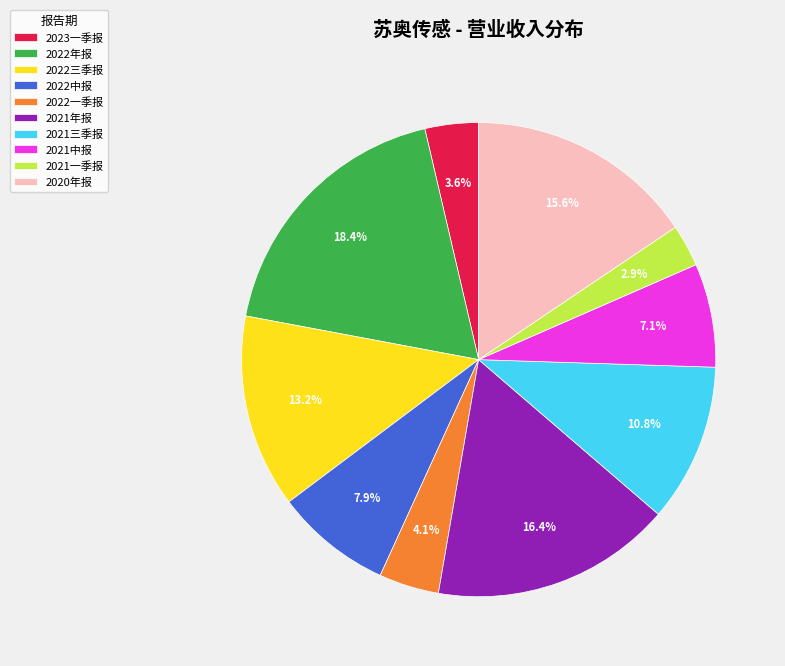

What percentage is the 2021中报 slice, to the nearest percent?

7%